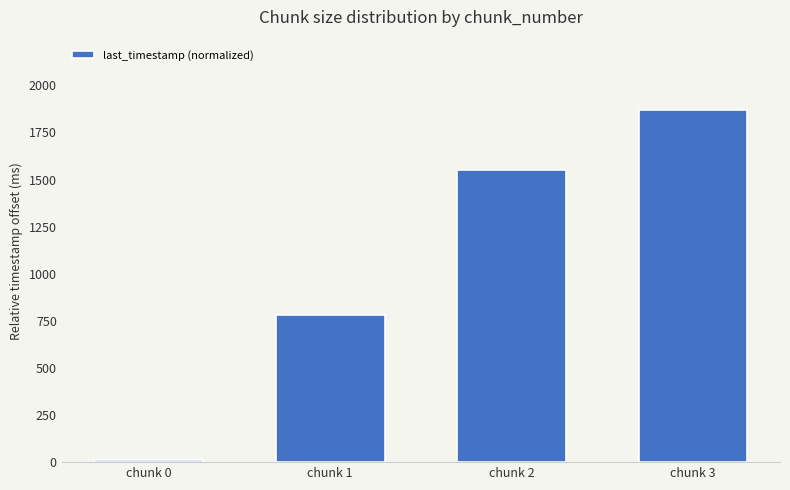

What is the value of the 3rd bar from the left?

1550.8